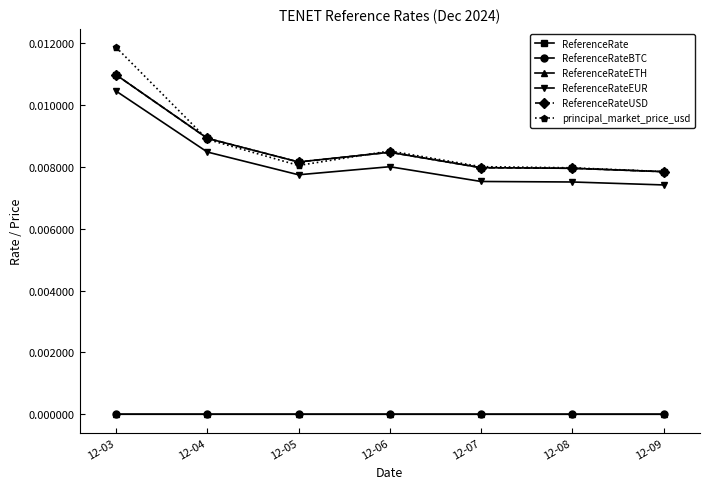

Where is the first local maximum for ReferenceRate?

12-06